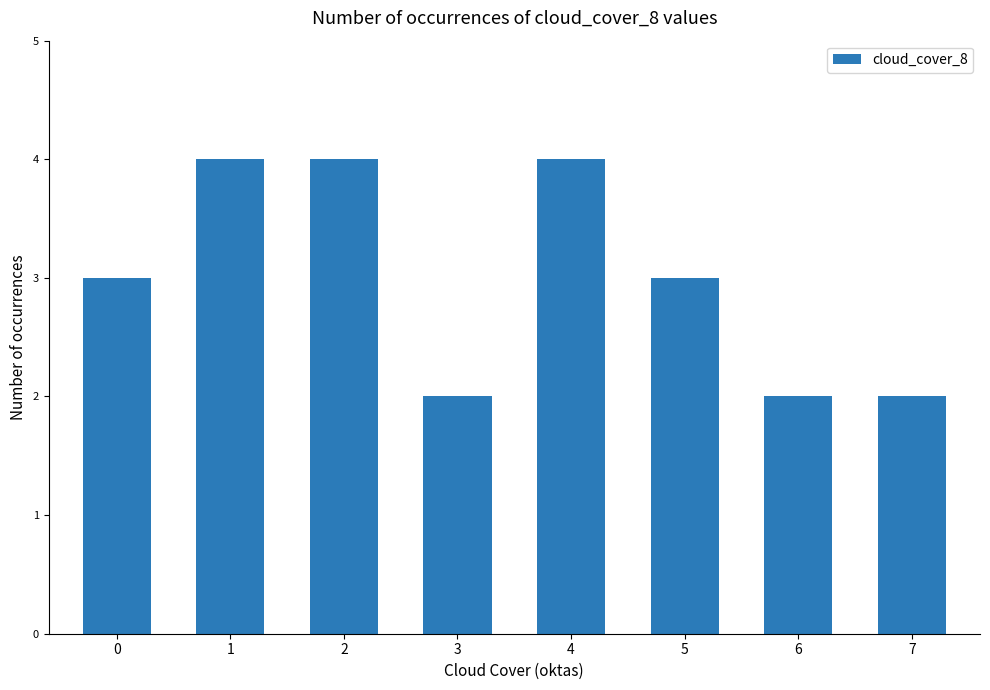

Reading right to left, transcribe all the data shown in this chart.

2	2	3	4	2	4	4	3